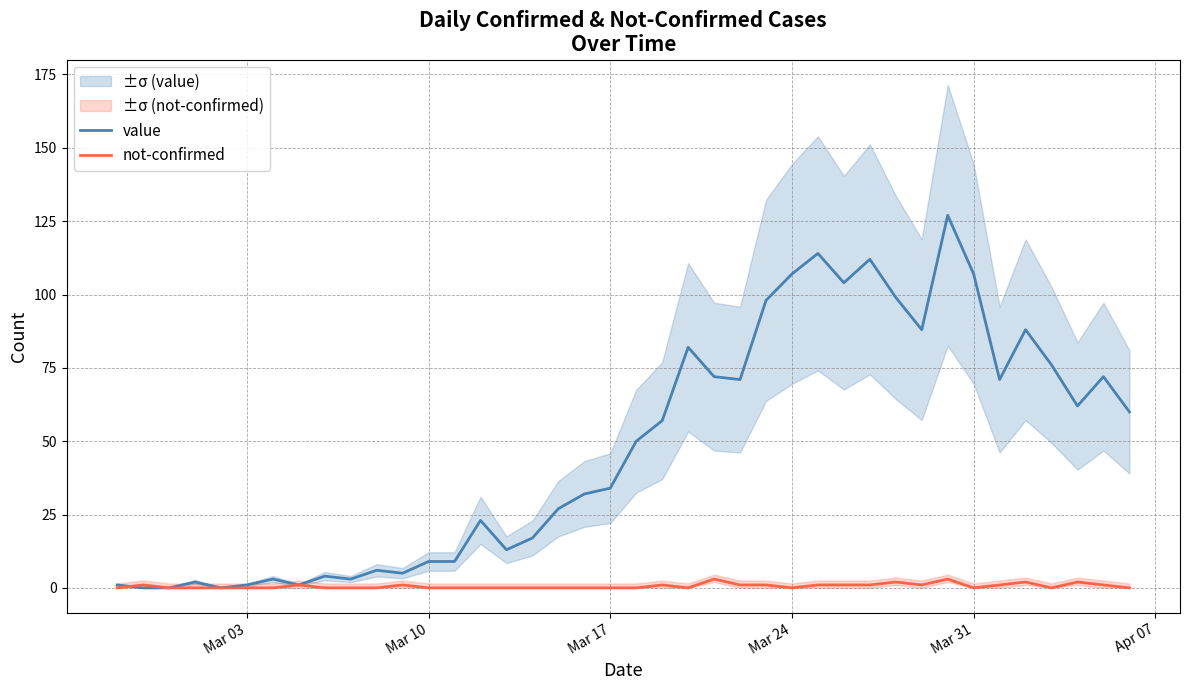

True or false: not-confirmed has more than 2 points higher than both neighbors.

True